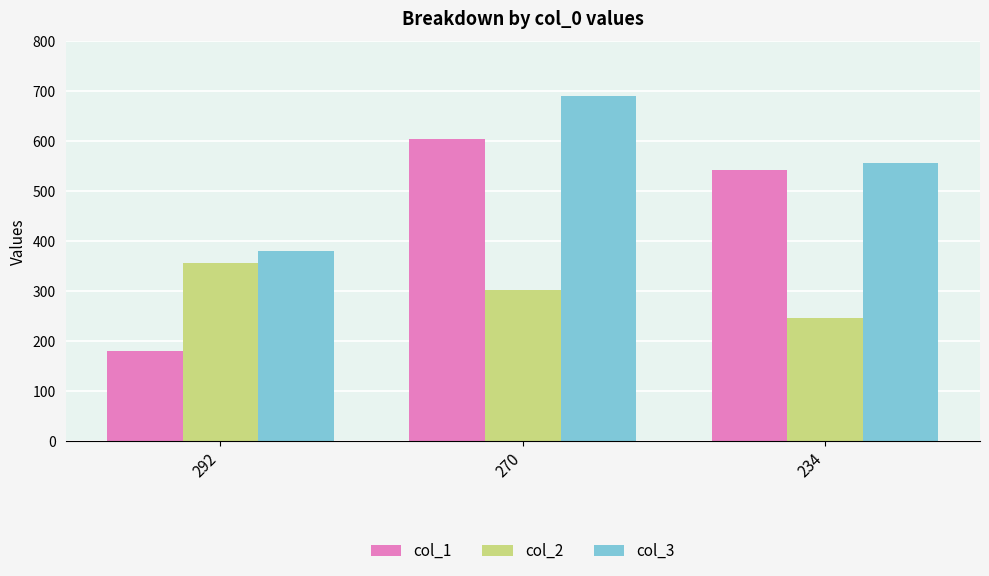

Which series changed the most between 292 and 270?

col_1